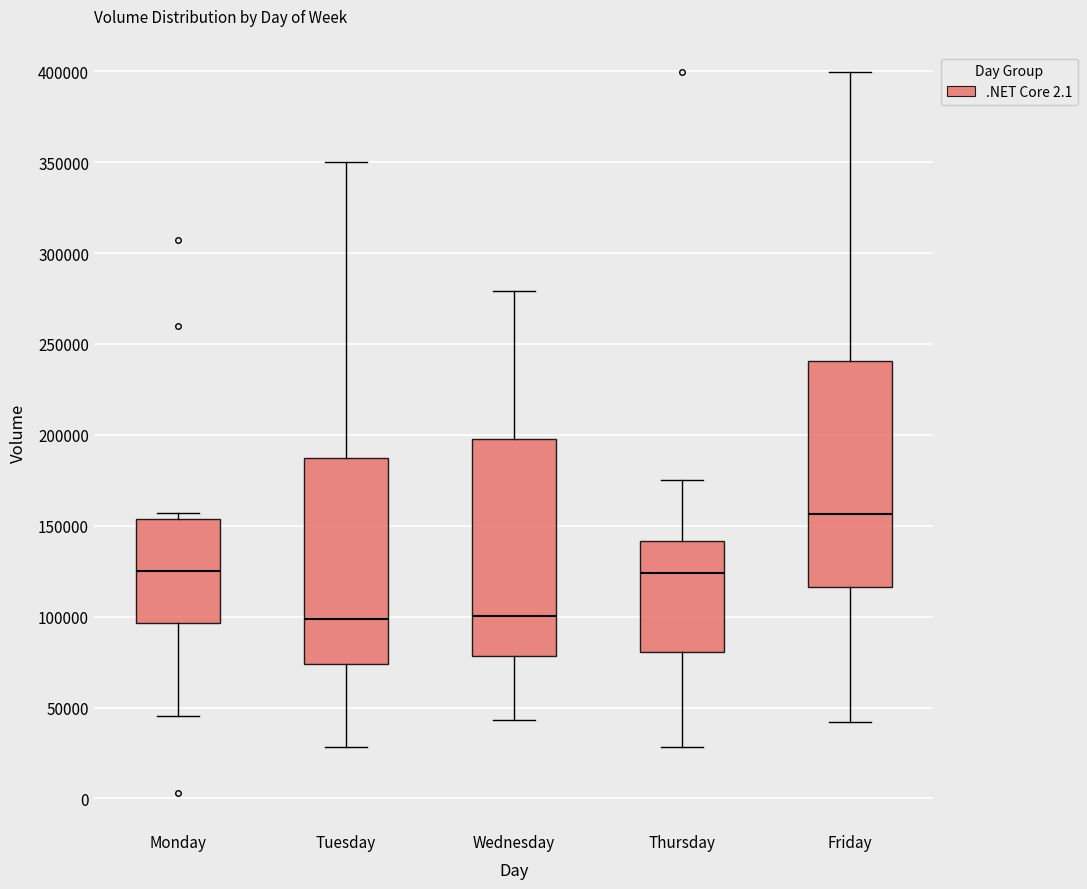

Where does the upper whisker of the box for Tuesday end on the y-axis? The values are not printed on the chart, so give them approximately, as read against the axis.

350000